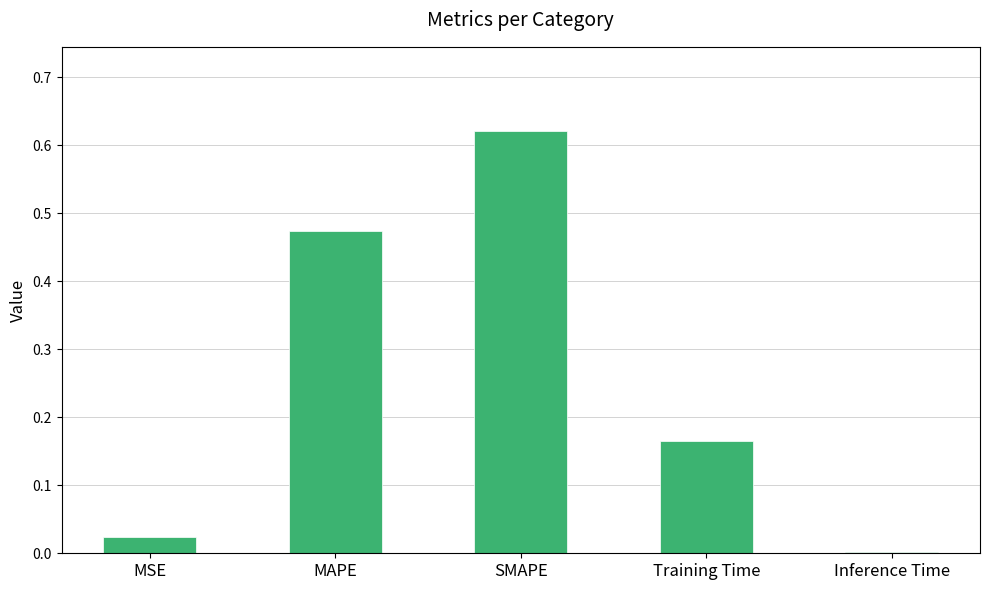

What is the sum of all values?

1.3